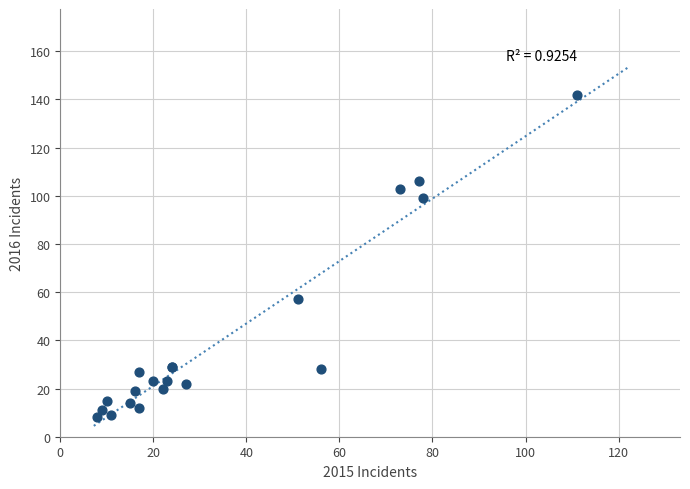

What Y value in the scatter plot is closest to 75?

57